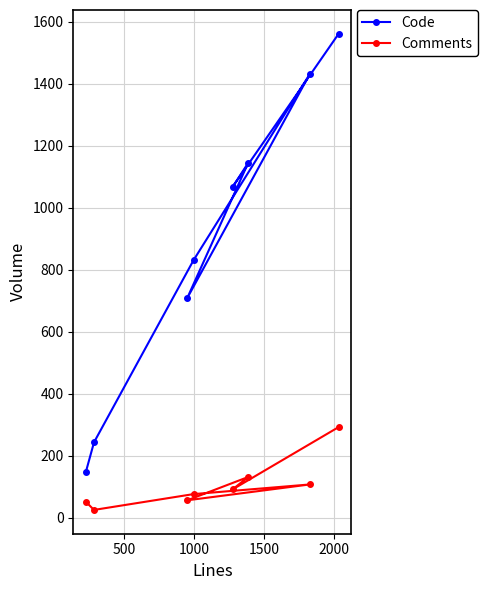

What is the difference between the maximum and minimum values in the Code series?

1412